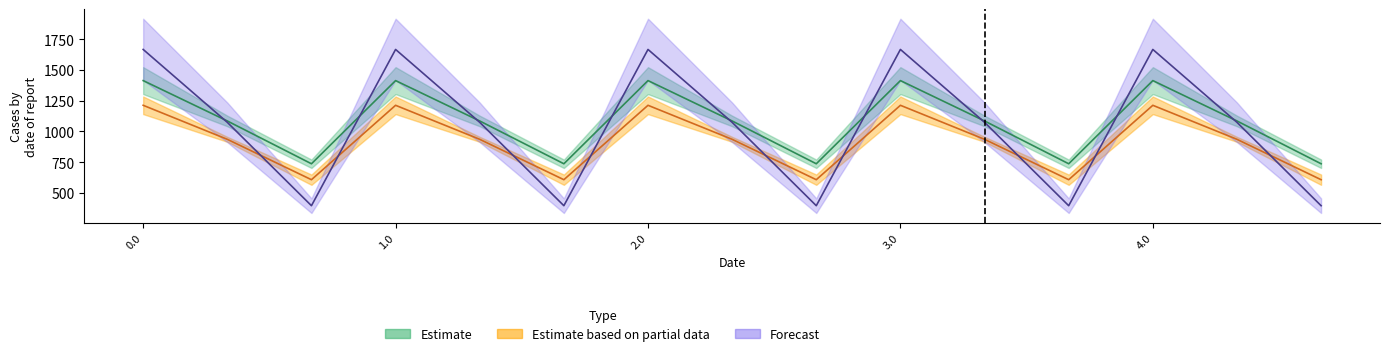

Reading left to right, what are all the values shown in this chart?

col_9: 1413.6	1085.1	736.8	1413.6	1085.1	736.8	1413.6	1085.1	736.8	1413.6	1085.1	736.8	1413.6	1085.1	736.8
col_10: 1667.2	1074.0	395.6	1667.2	1074.0	395.6	1667.2	1074.0	395.6	1667.2	1074.0	395.6	1667.2	1074.0	395.6
col_11: 1212.7	935.7	607.2	1212.7	935.7	607.2	1212.7	935.7	607.2	1212.7	935.7	607.2	1212.7	935.7	607.2